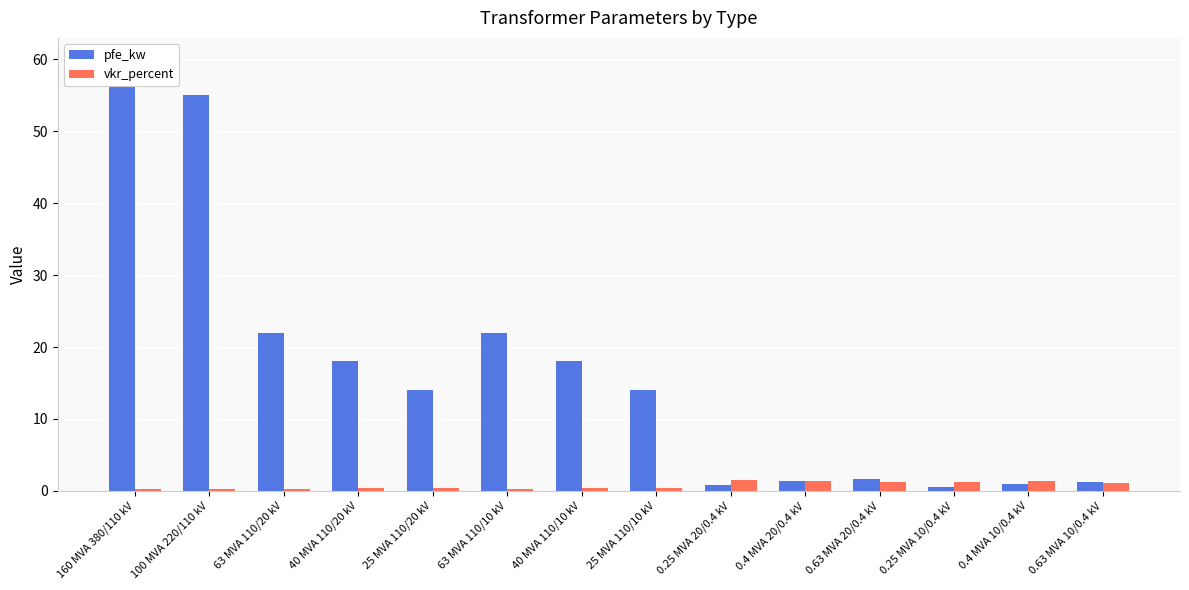

What is the spread (max minus min) of values at 63 MVA 110/20 kV?

21.7